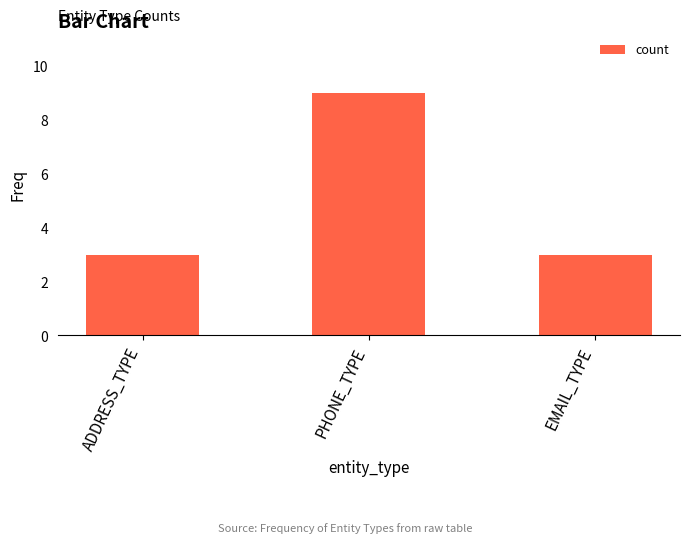

Are the bars grouped side by side (vs. stacked)?

No